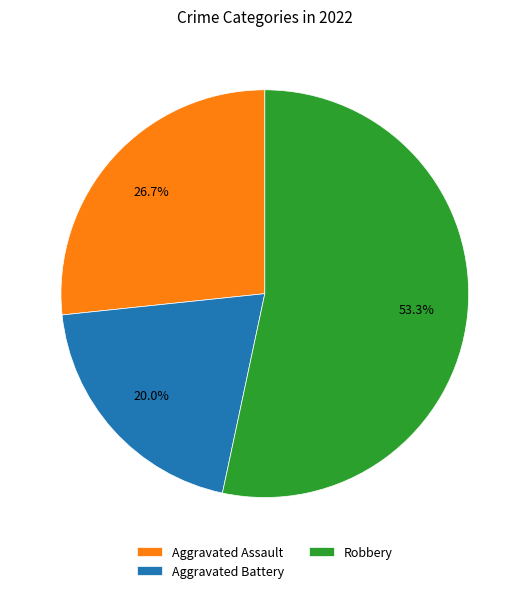

Combined, what portion of the pie is Robbery and Aggravated Battery?

73.3%